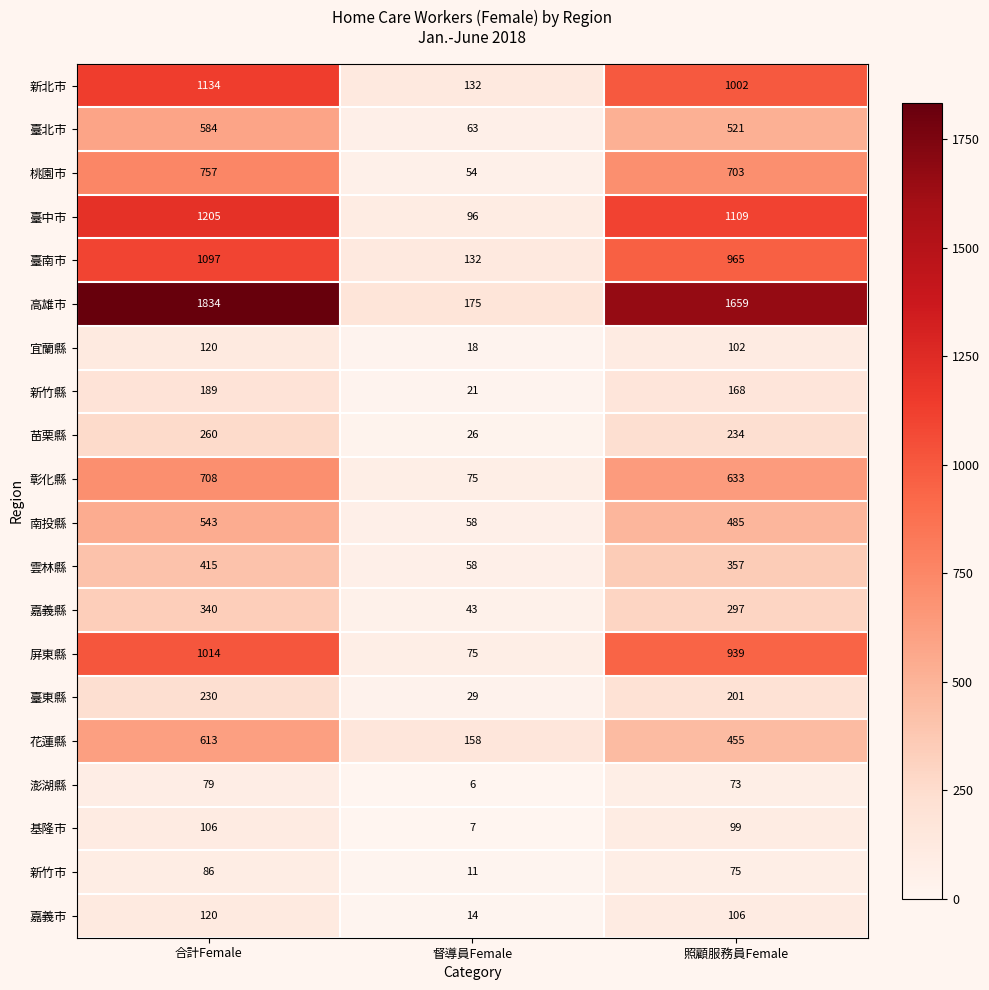

What is the highest value of the 新竹市 series?

86